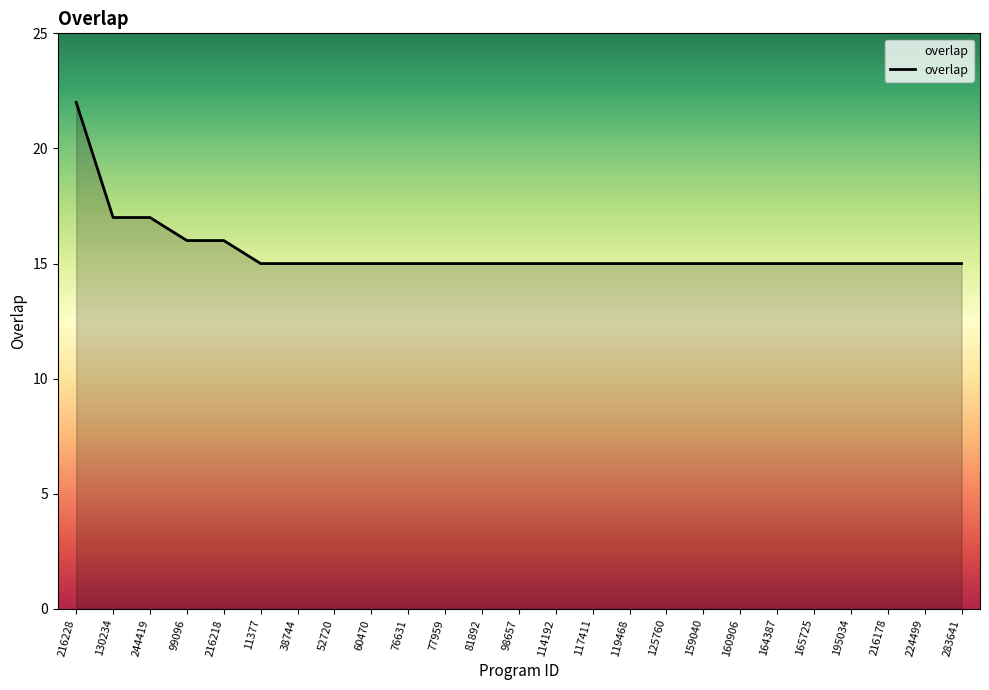

Read the value at 81892.

15